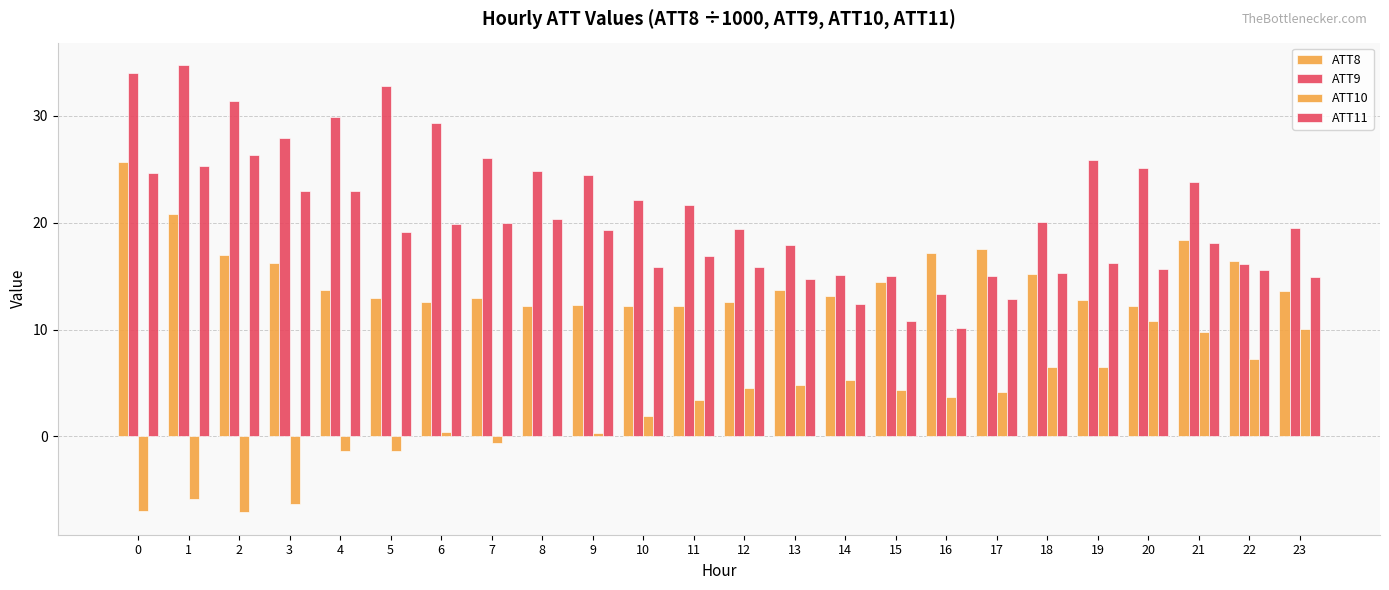

Is it true that ATT10 equals -1.4 at 5?

True